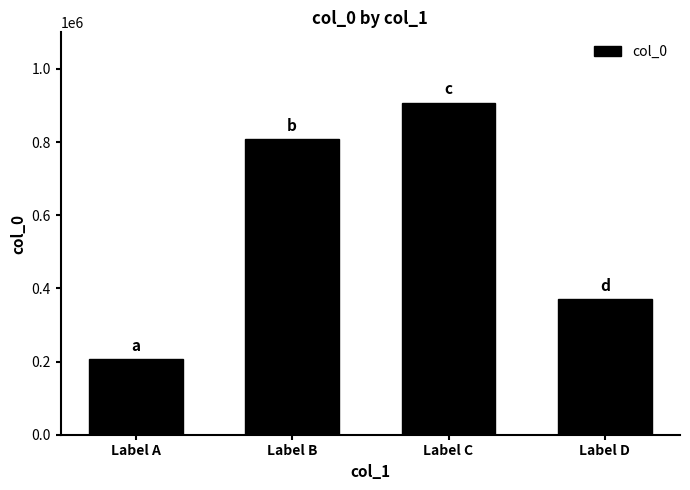

The value at Label A is 322411. True or false?

False